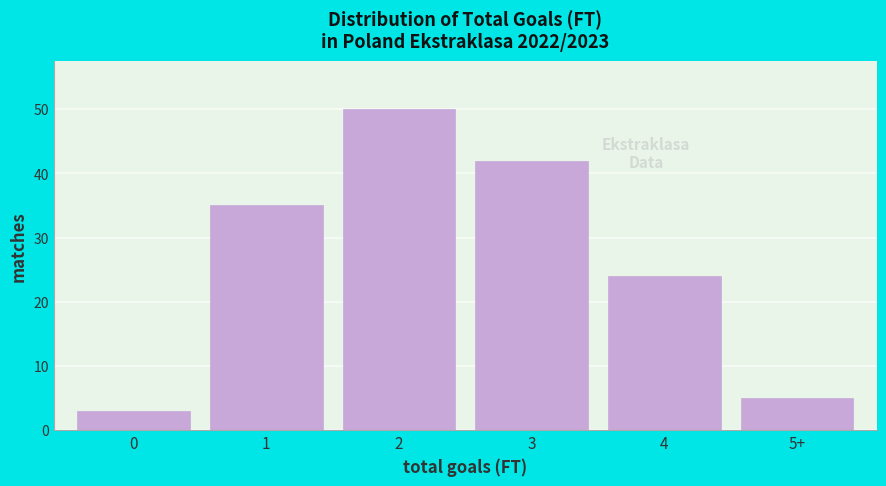

Reading left to right, list all the values displayed in this chart.

3	35	50	42	24	5